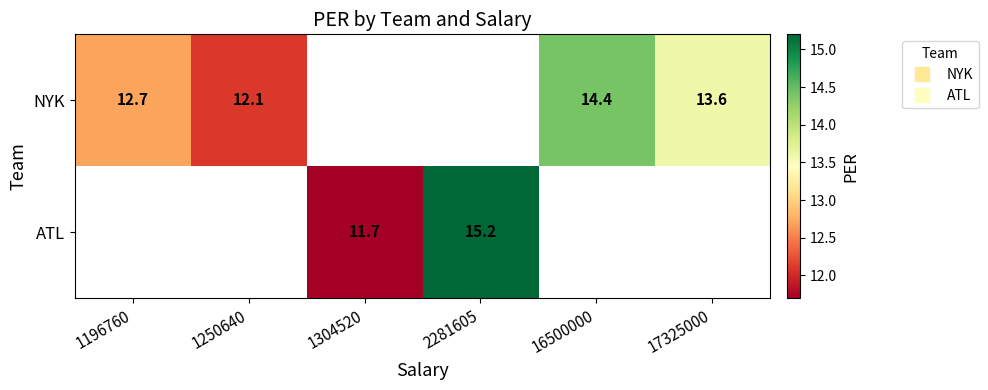

What is the difference between the maximum and minimum values in the NYK series?

2.3